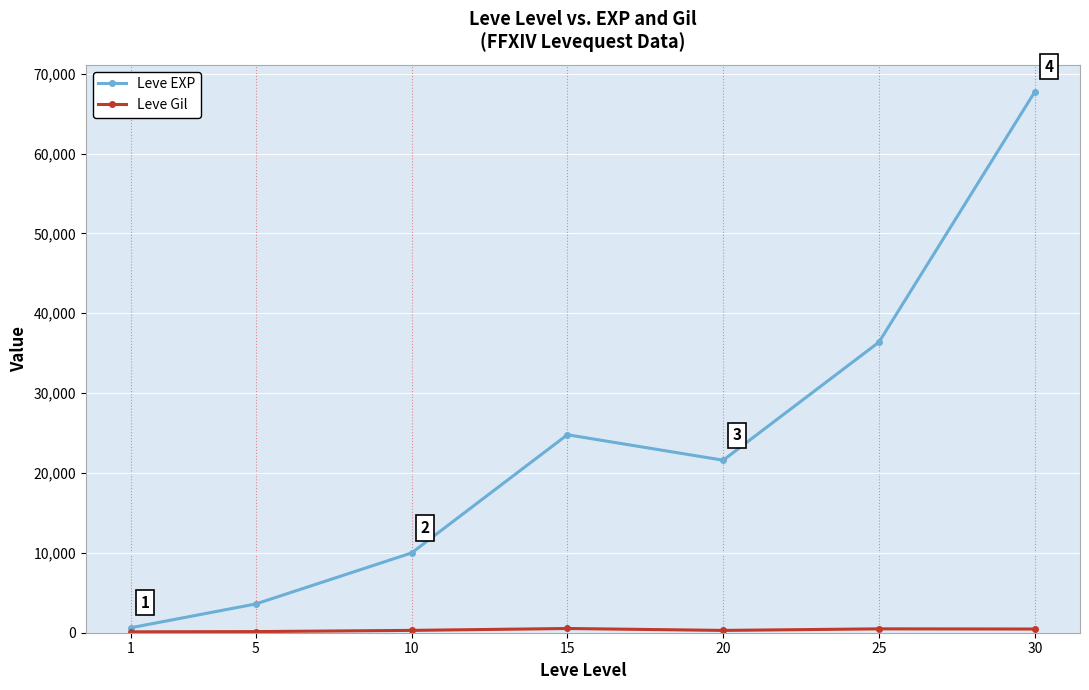

Where is the first local maximum for Leve EXP?

15